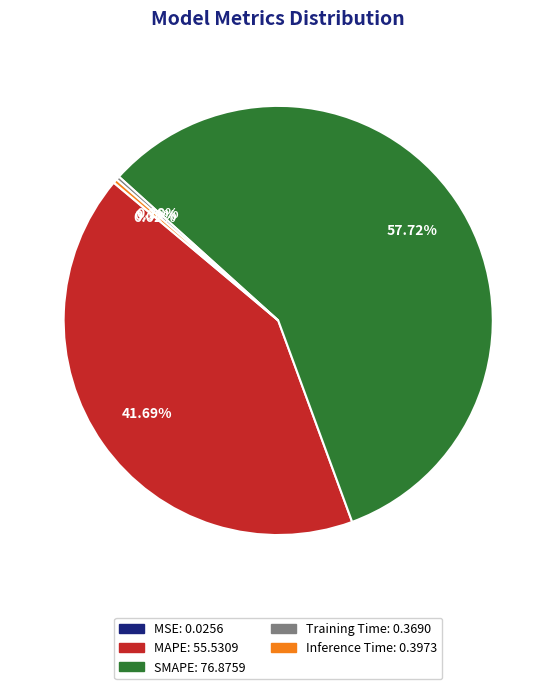

Does SMAPE account for over 50% of the chart?

Yes